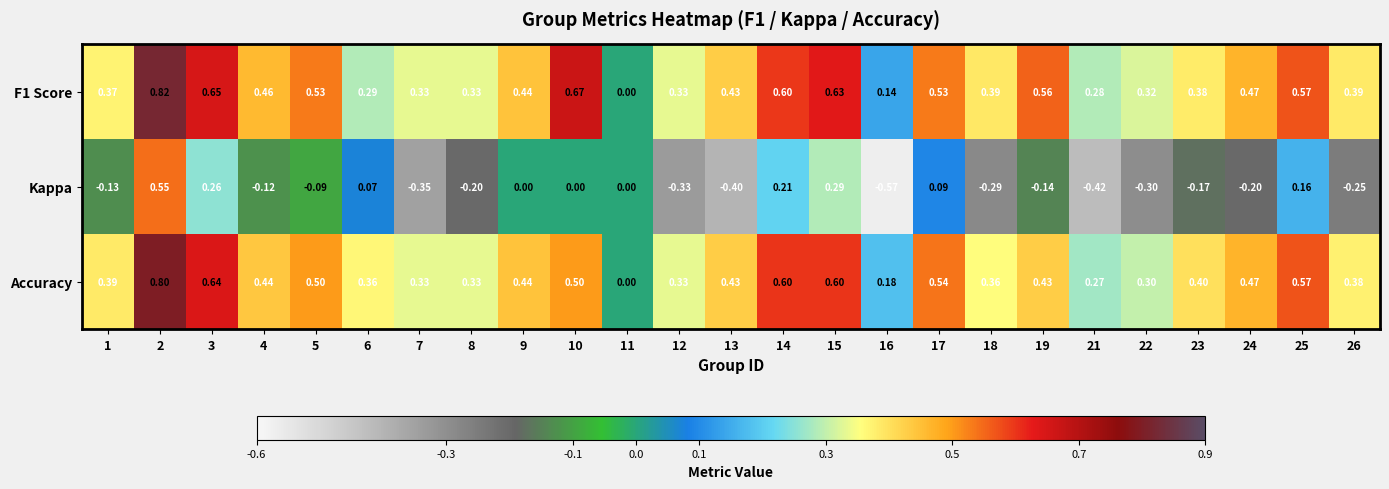

Between 17 and 25, which series saw the biggest shift?

Kappa